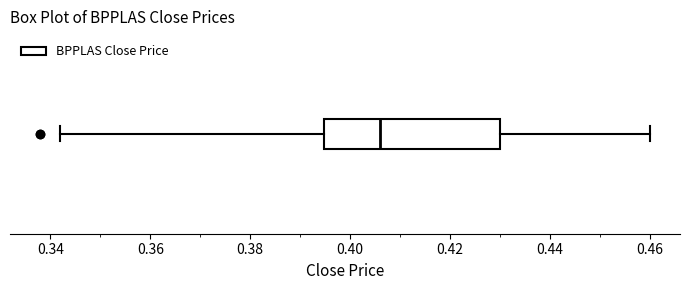

Read this box plot against the x-axis: the position of the median line, the range covered by the box, and the ends of both whiskers. The values are not printed on the chart, so give them approximately, as read against the axis.

median 0.406, box 0.394 to 0.430, whiskers 0.342 to 0.460